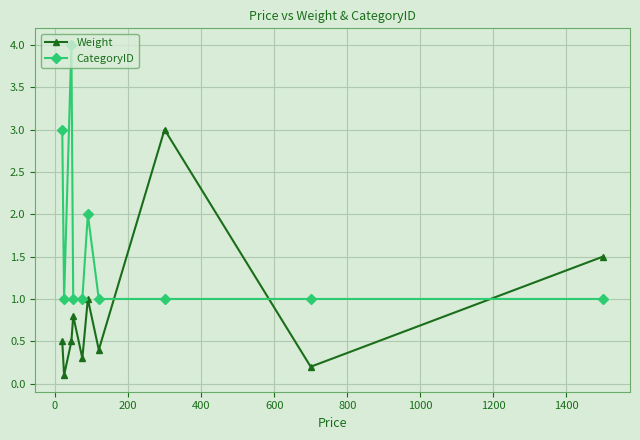

Reading left to right, list all the values displayed in this chart.

Weight: 0.5	0.1	0.5	0.8	0.3	1.0	0.4	3.0	0.2	1.5
CategoryID: 3.0	1.0	4.0	1.0	1.0	2.0	1.0	1.0	1.0	1.0